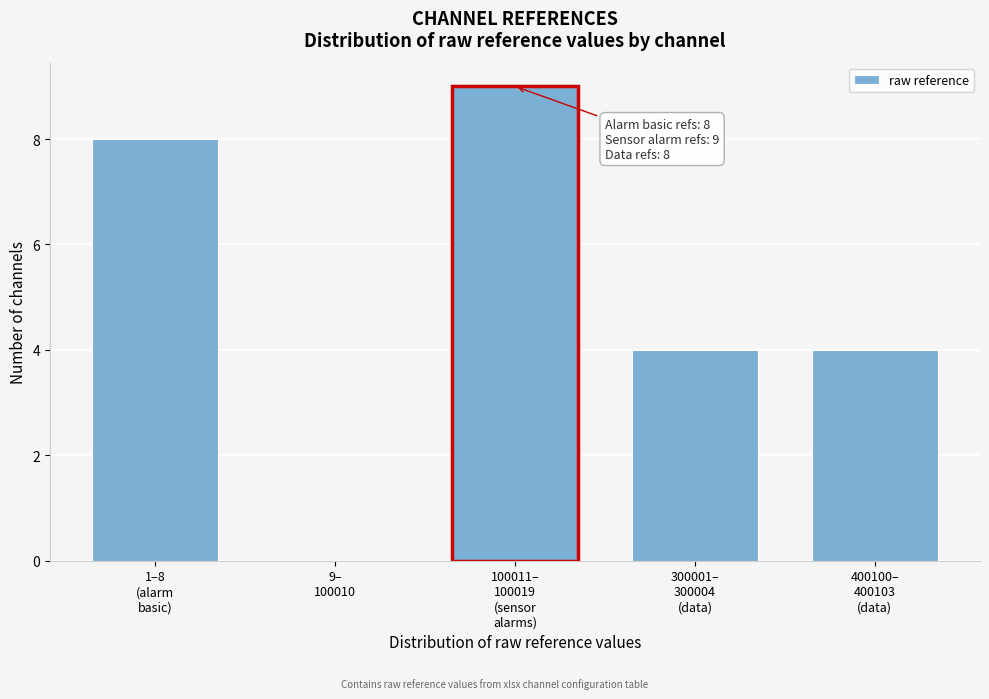

What is the greatest value displayed?

9